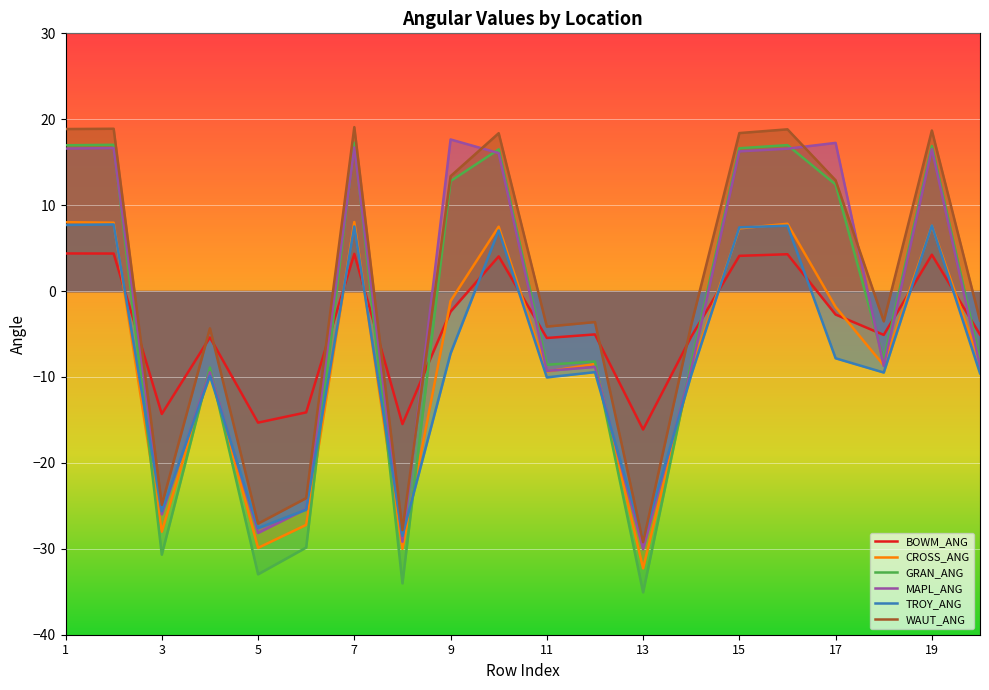

The value of WAUT_ANG at 7 is 19.1. True or false?

True